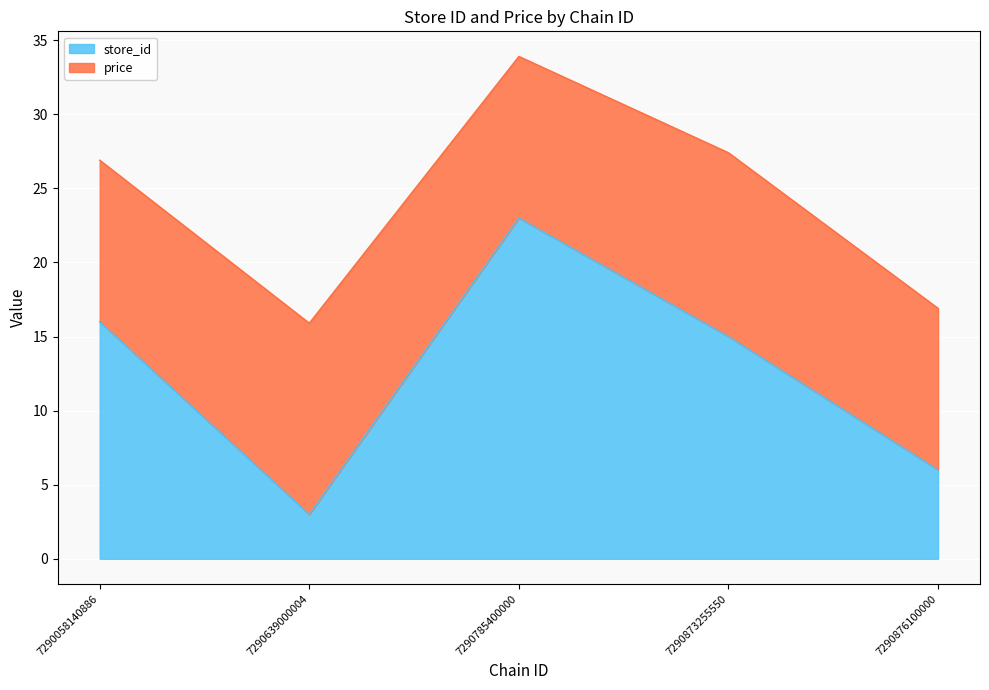

Rank the categories by value from highest to lowest.

7290785400000, 7290058140886, 7290873255550, 7290876100000, 7290639000004